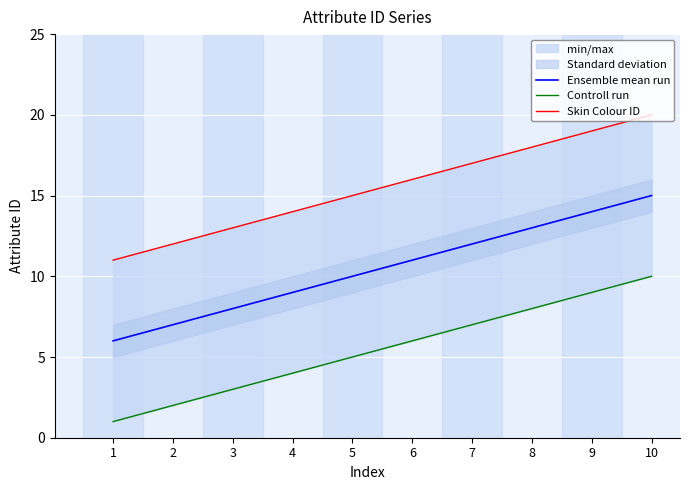

Between 3 and 1, which is larger?

3